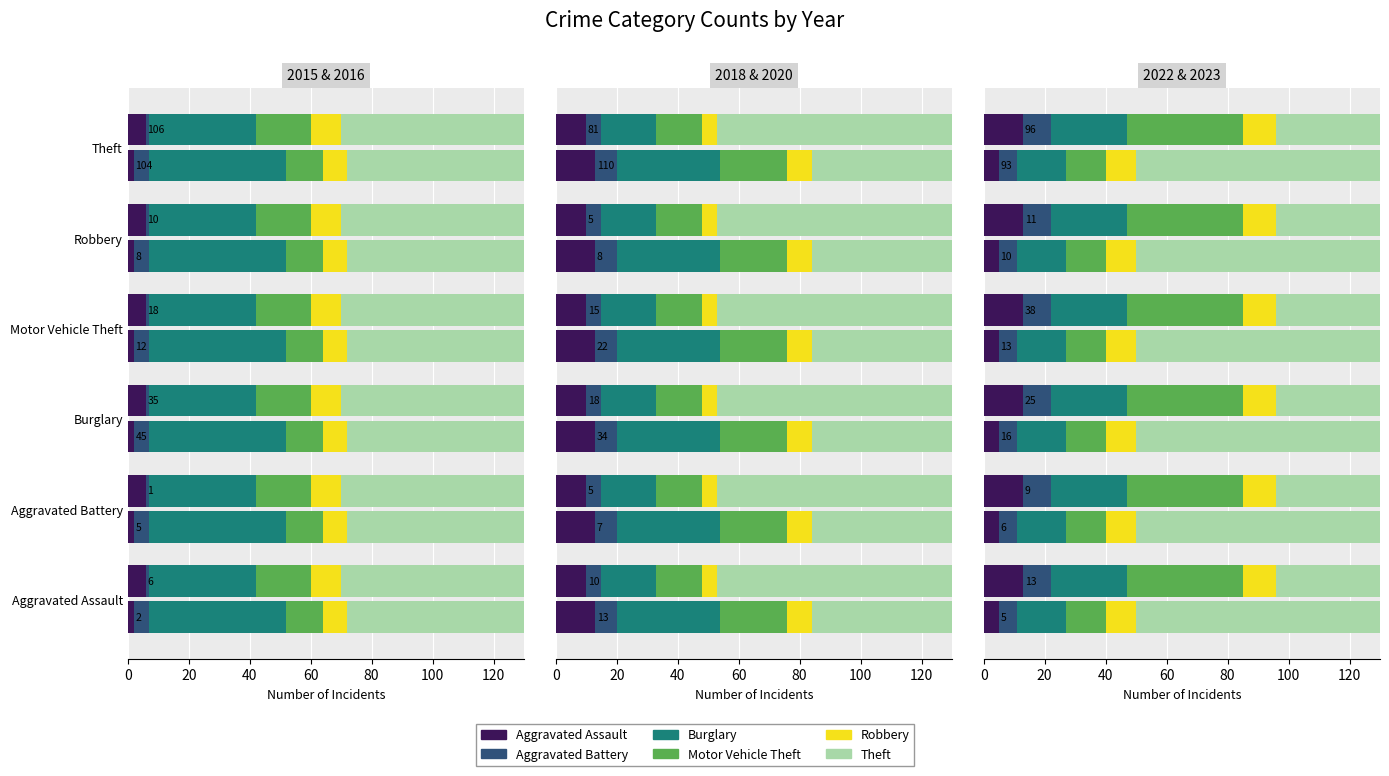

Where is 2018 nearest to the value 58?

Burglary